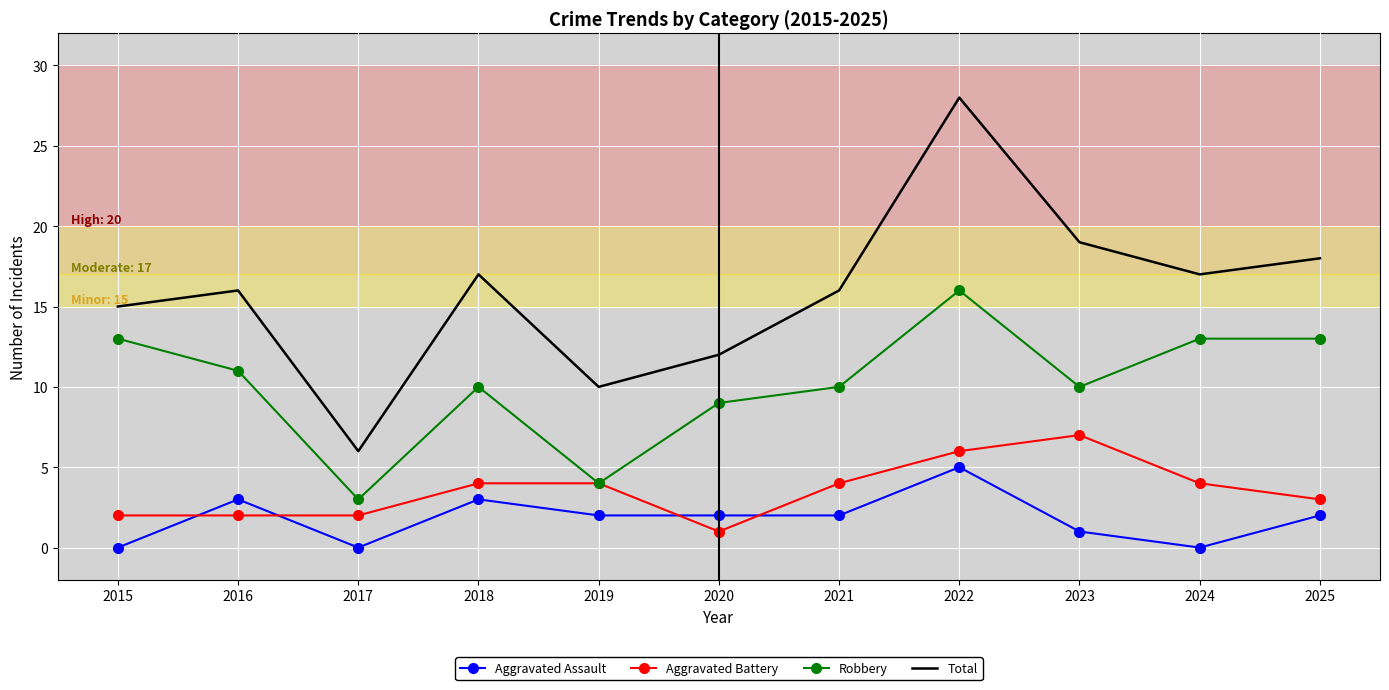

At which label does Robbery first exceed 10?

2015